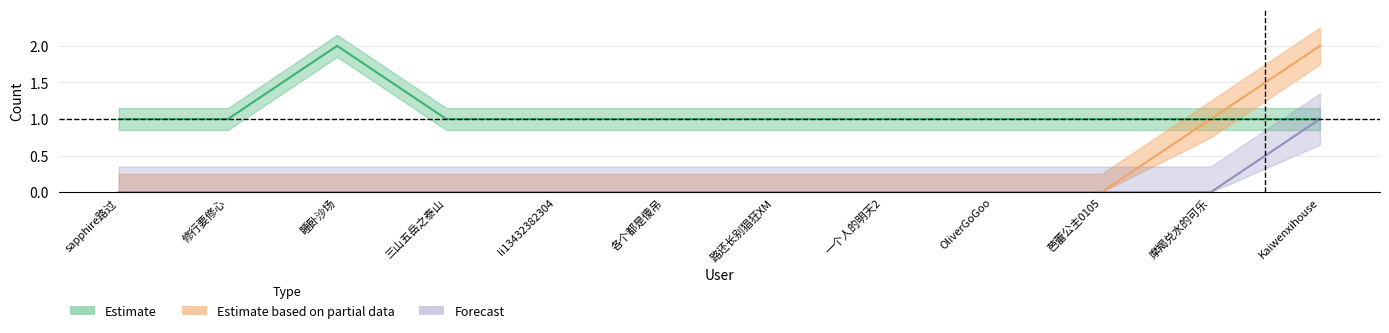

Reading left to right, transcribe all the data shown in this chart.

Estimate: sapphire路过=1	修行要修心=1	睡卧沙场=2	三山五岳之泰山=1	li13432382304=1	各个都是傻吊=1	路还长别猖狂XM=1	一个人的明天2=1	OliverGoGoo=1	芭蕾公主0105=1	摩羯兑水的可乐=1	Kaiwenxihouse=1
Estimate based on partial data: sapphire路过=0	修行要修心=0	睡卧沙场=0	三山五岳之泰山=0	li13432382304=0	各个都是傻吊=0	路还长别猖狂XM=0	一个人的明天2=0	OliverGoGoo=0	芭蕾公主0105=0	摩羯兑水的可乐=1	Kaiwenxihouse=2
Forecast: sapphire路过=0	修行要修心=0	睡卧沙场=0	三山五岳之泰山=0	li13432382304=0	各个都是傻吊=0	路还长别猖狂XM=0	一个人的明天2=0	OliverGoGoo=0	芭蕾公主0105=0	摩羯兑水的可乐=0	Kaiwenxihouse=1